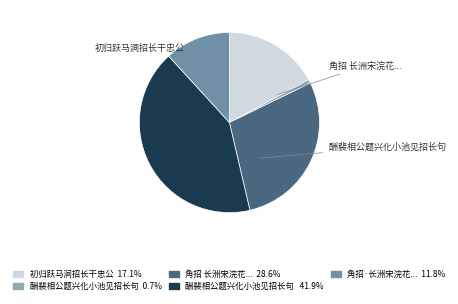

Is there a majority slice in this chart?

No